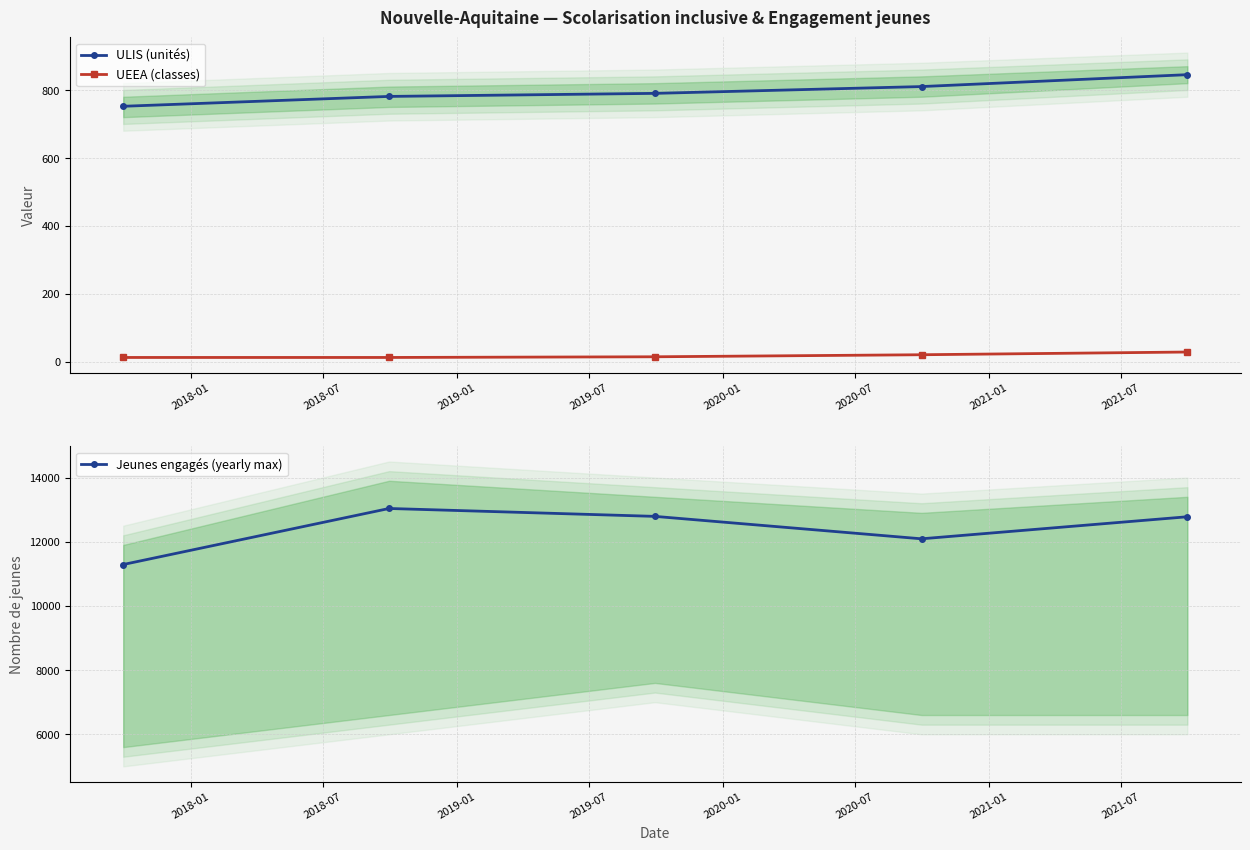

True or false: ULIS (unités) and UEEA (classes) cross at least once.

False